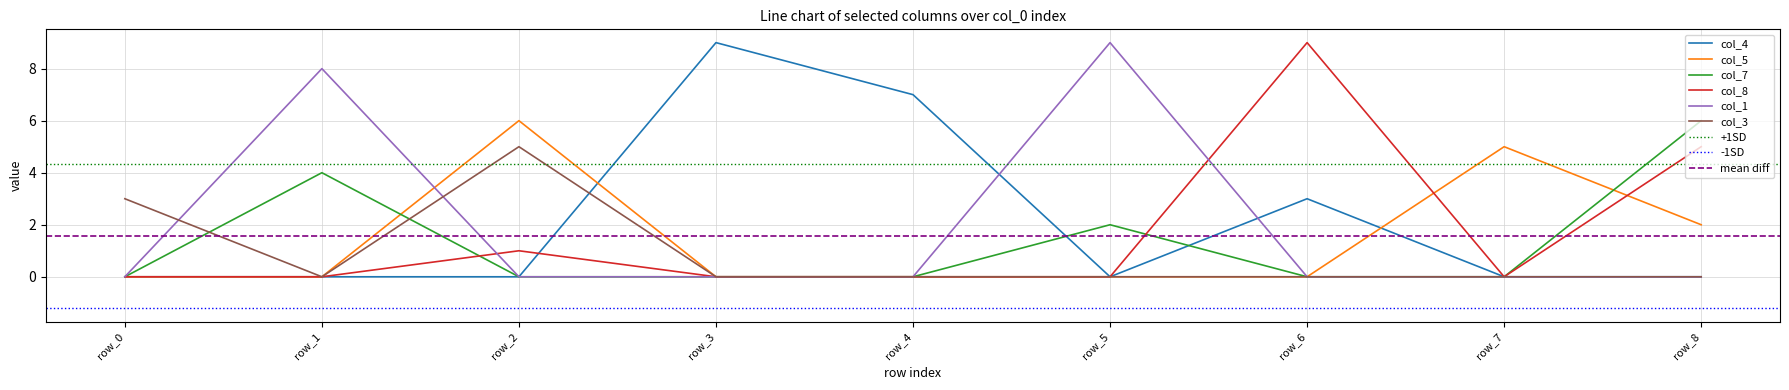

How many distinct data groups are displayed?

6